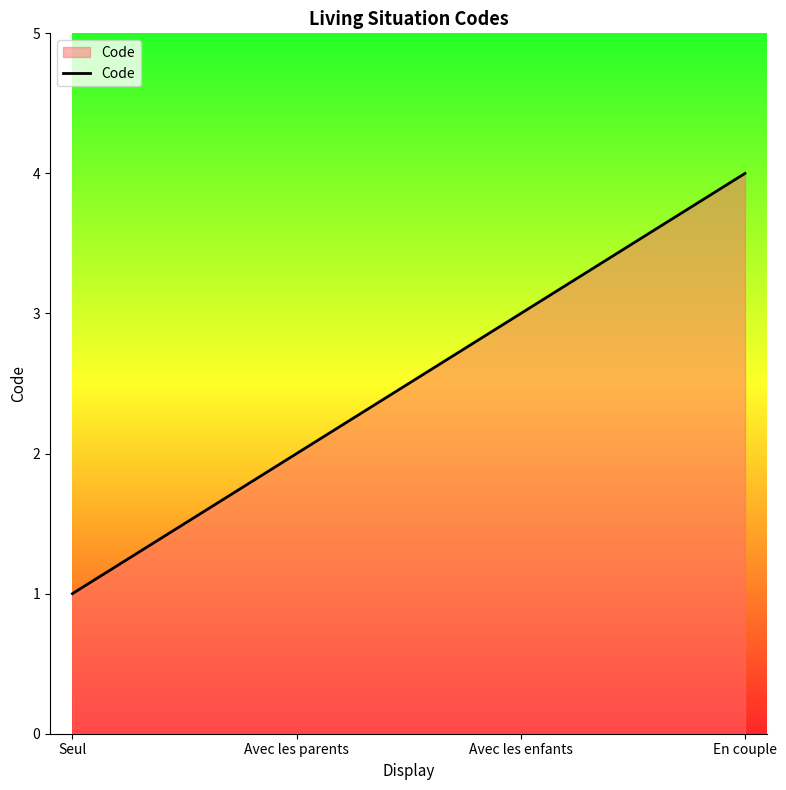

What position from the left is En couple?

4